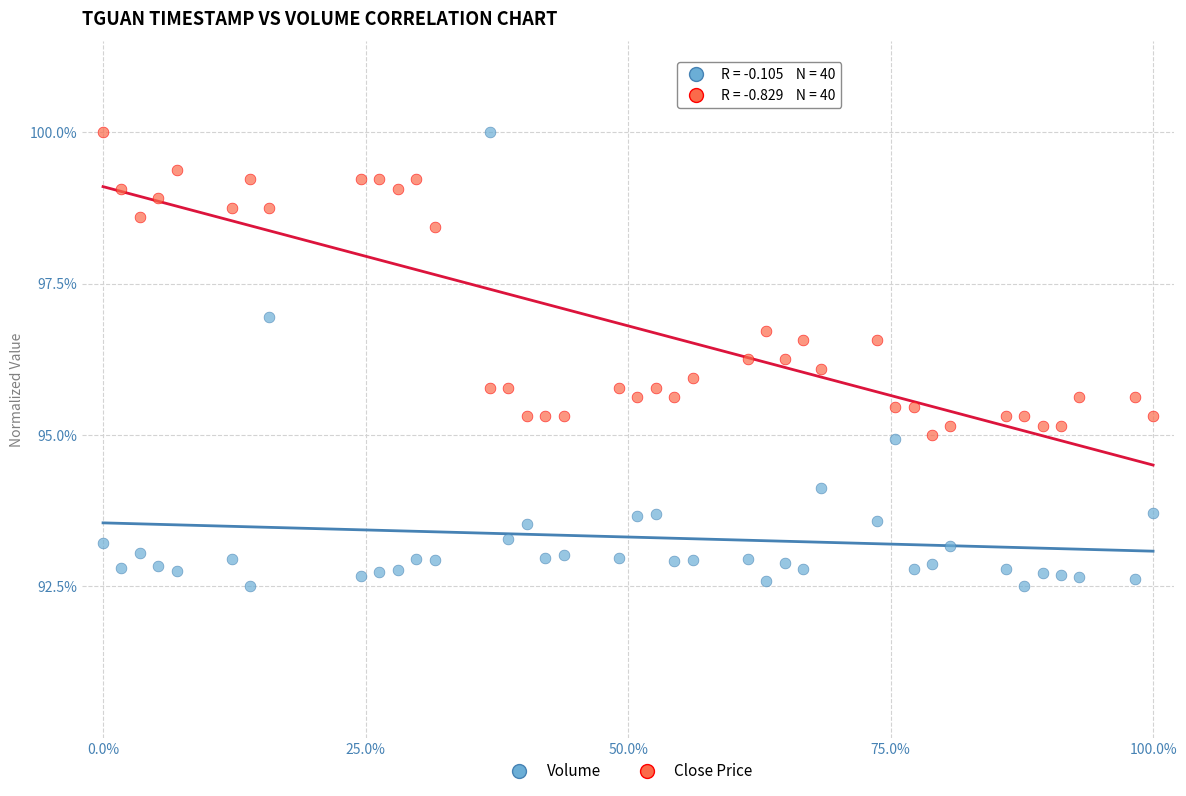

What are all the series names shown in the legend?

Volume, Close Price